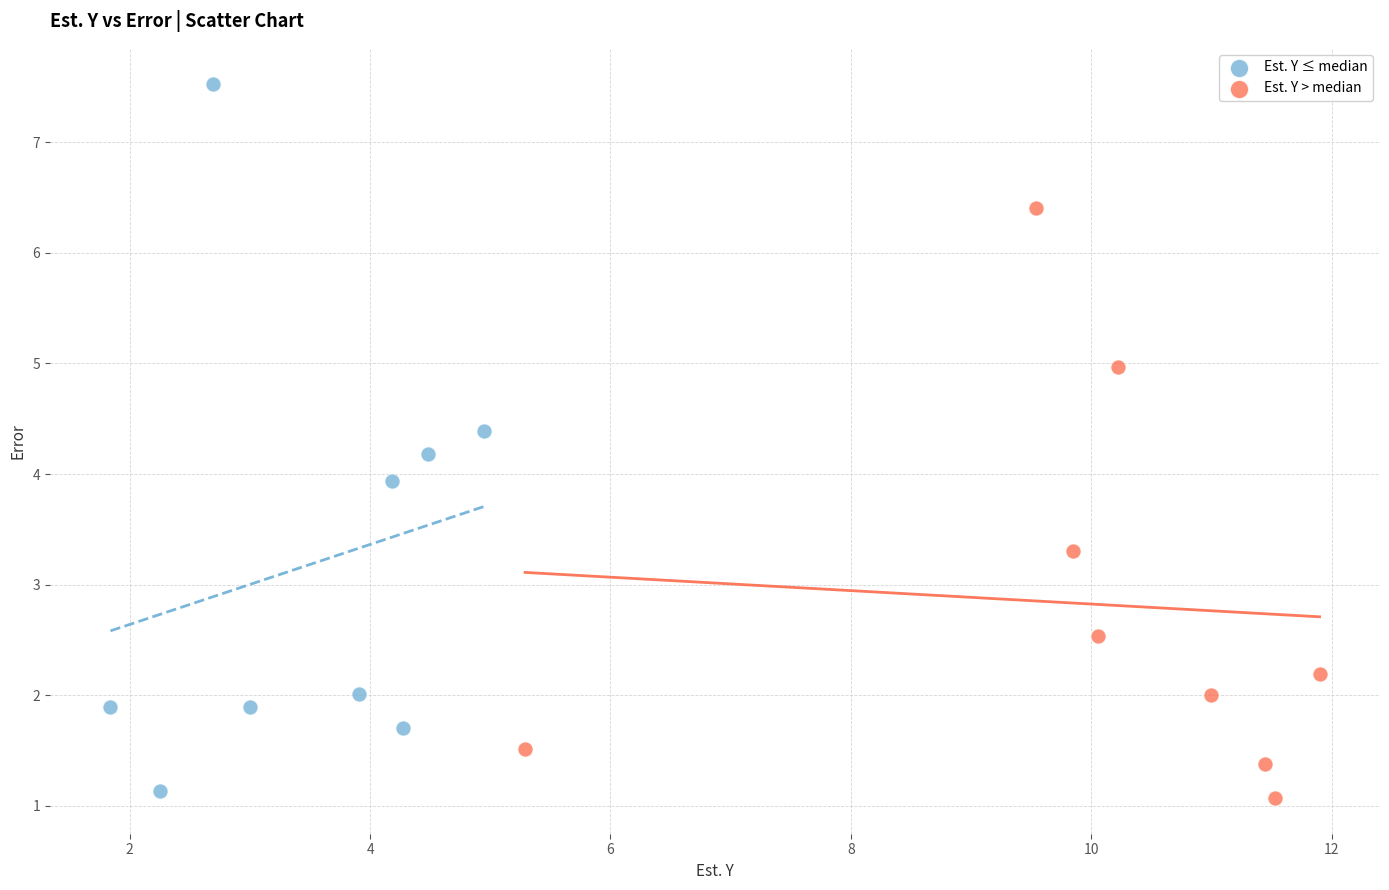

Which series has the widest spread of Y values?

Est. Y ≤ median